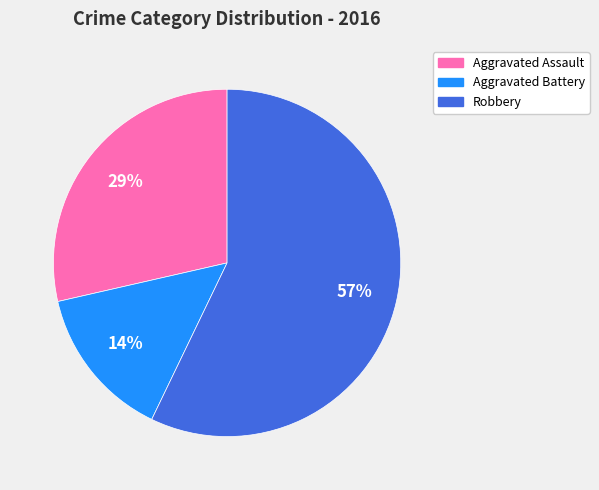

Rank the categories by value from highest to lowest.

Robbery, Aggravated Assault, Aggravated Battery